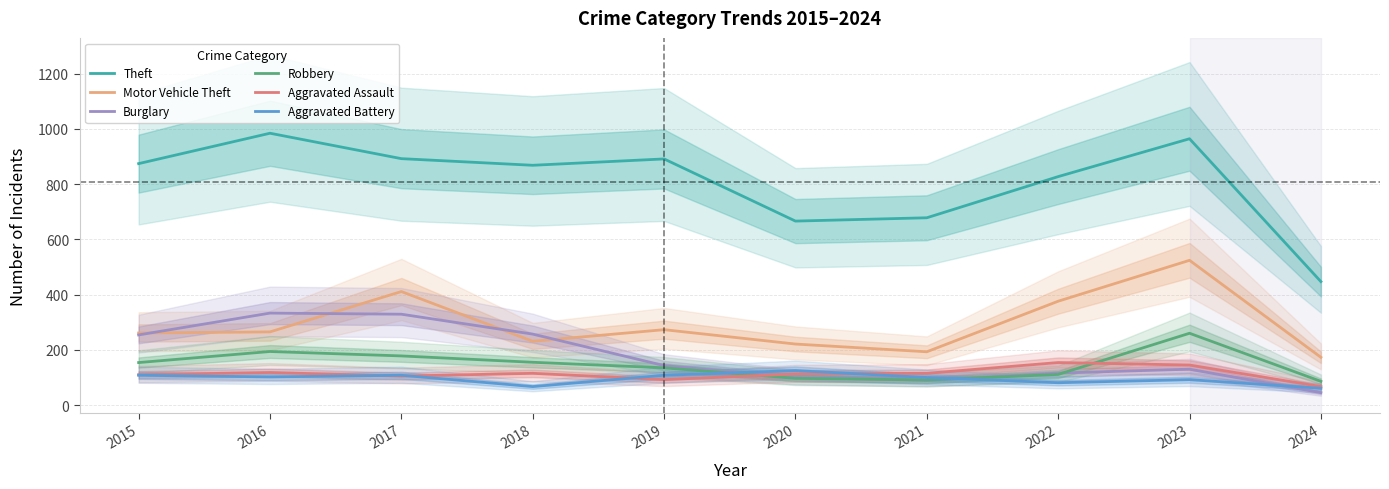

How many lines are shown in the chart?

6